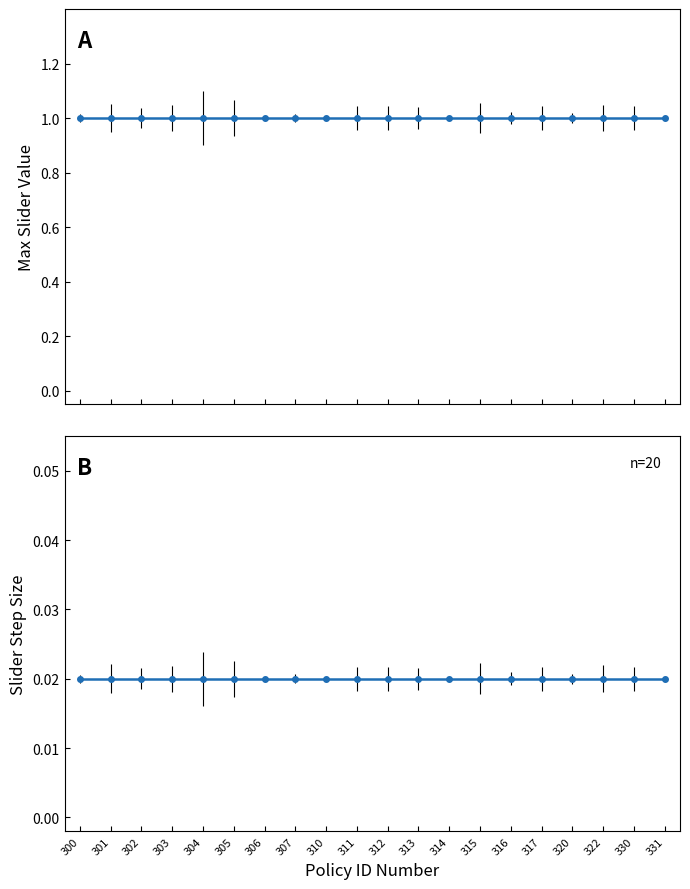

What is the minimum value for Max Slider Value?

1.0